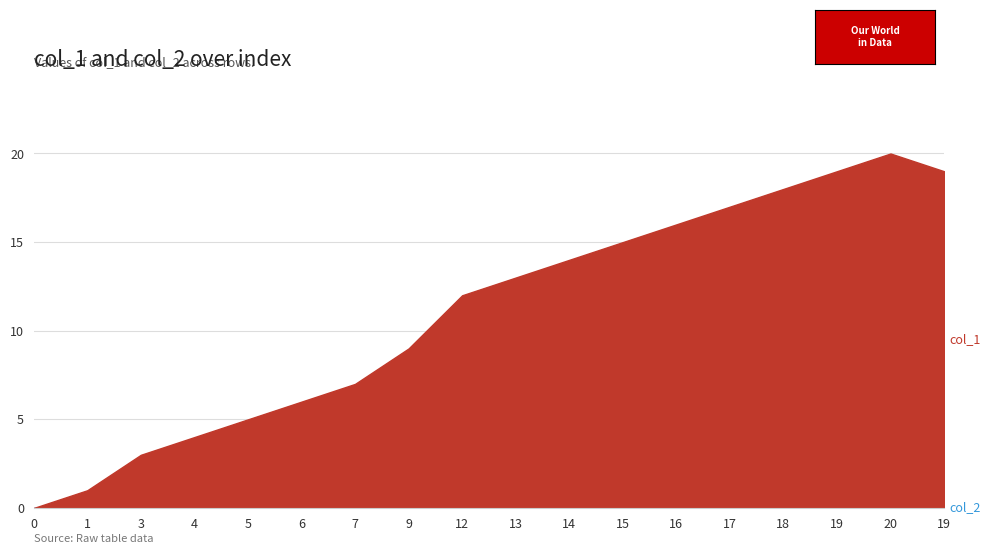

Is the value of col_2 at 0 greater than the value of col_1 at 14?

No